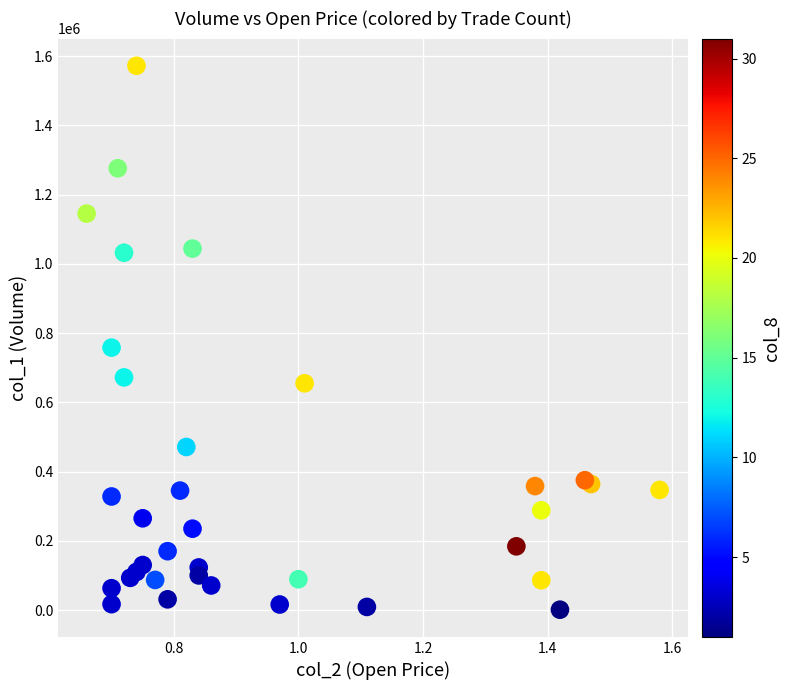

What Y value in the scatter plot is closest to 786500?

758000